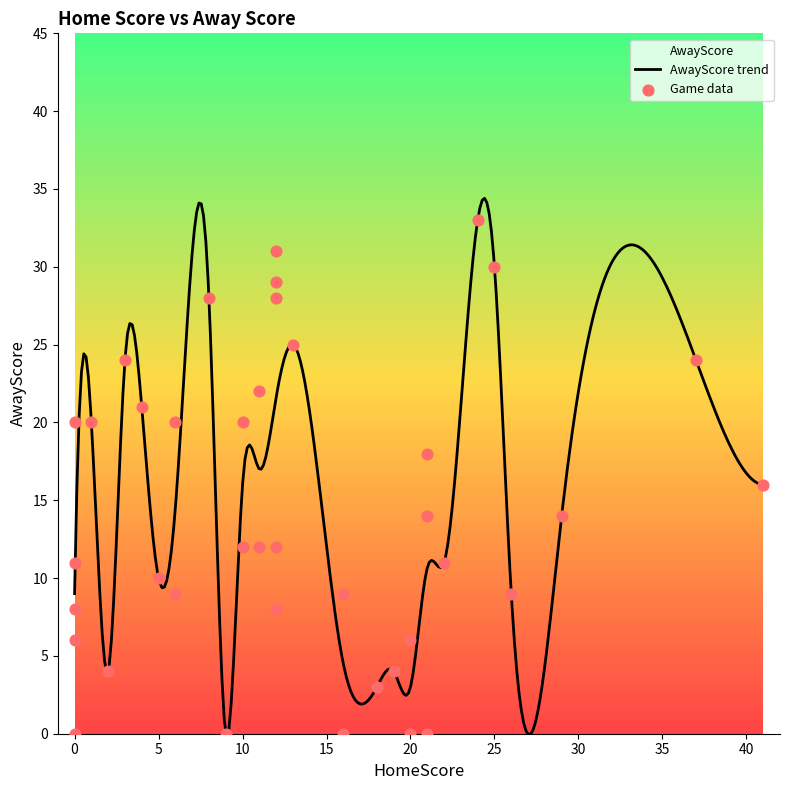

Which has a higher value, 0 or 41?

41